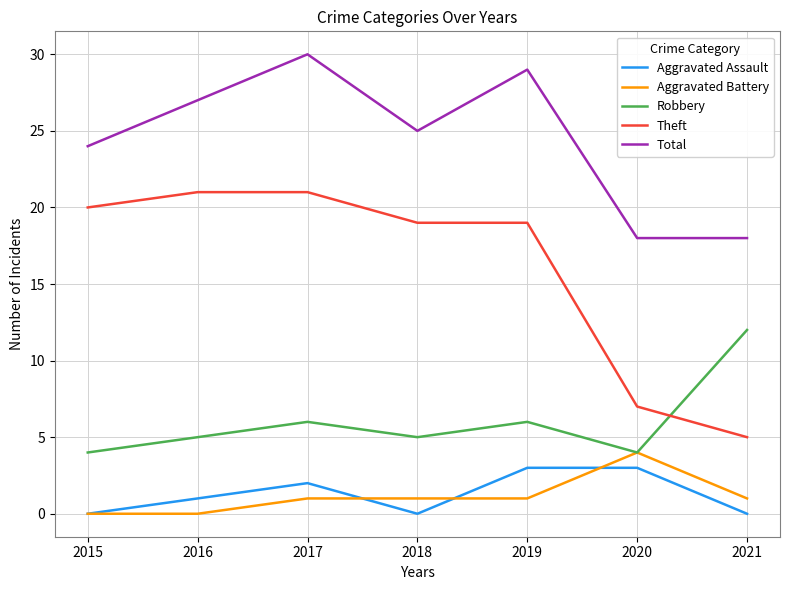

Is the value of Aggravated Assault at 2021 greater than the value of Theft at 2015?

No